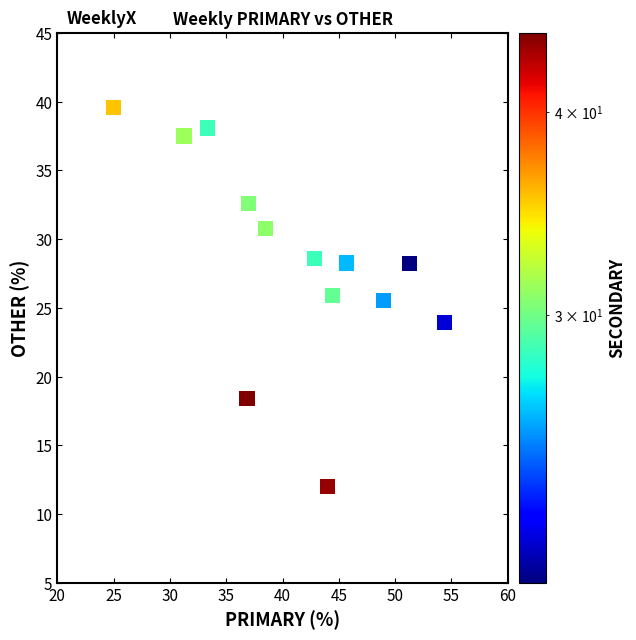

What is the range of Y values (max minus min)?

27.6